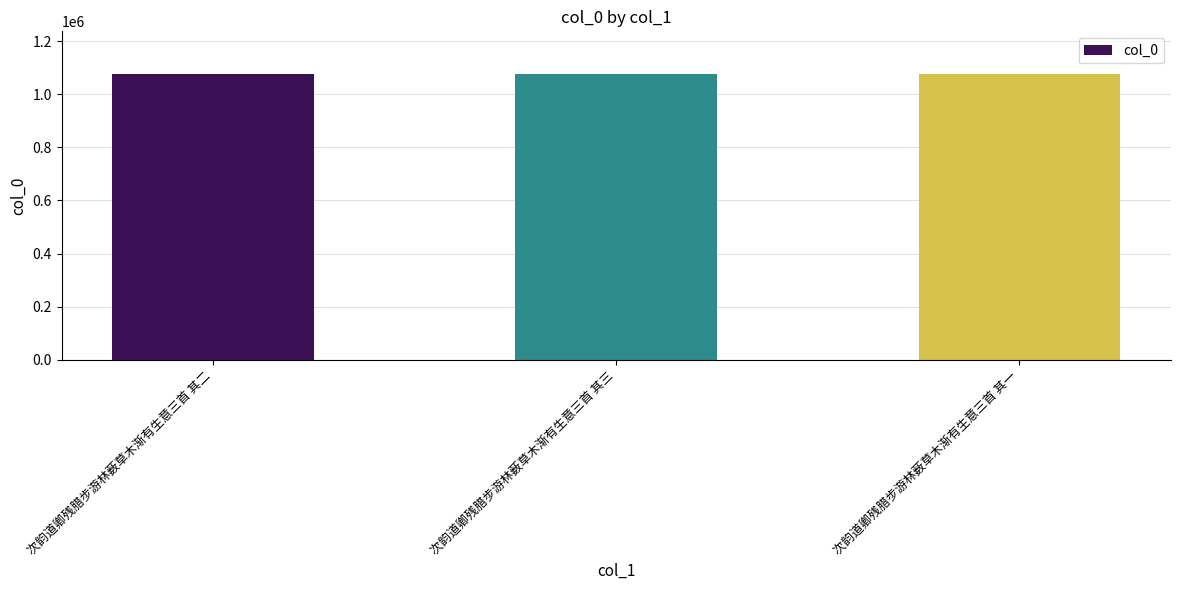

True or false: the data shows 1579343 at 次韵道卿残腊步游林薮草木渐有生意三首 其三.

False